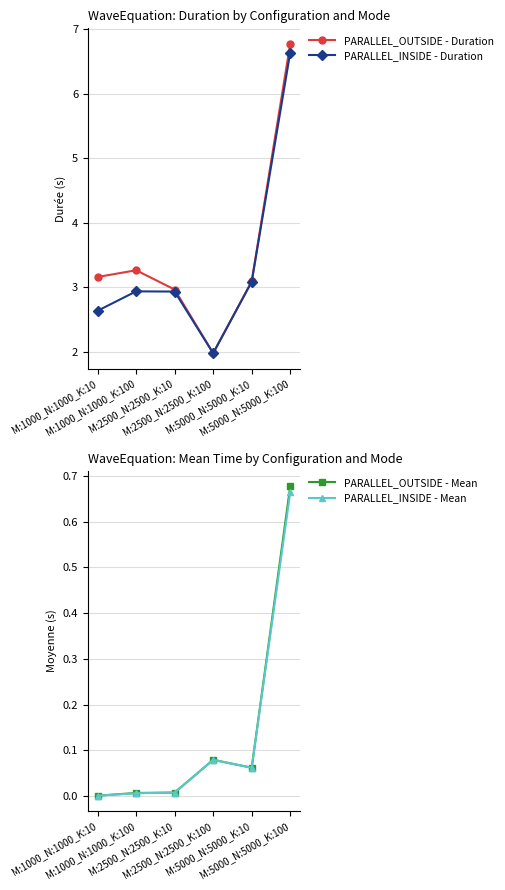

What is the label of the 3rd point from the right?

M:2500_N:2500_K:100